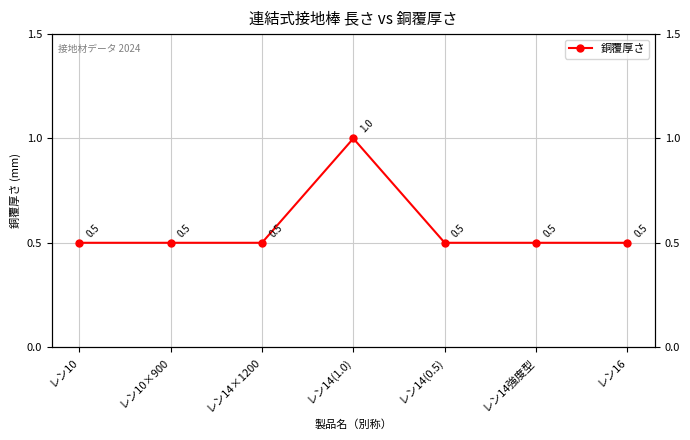

Reading left to right, list all the values displayed in this chart.

0.5	0.5	0.5	1.0	0.5	0.5	0.5